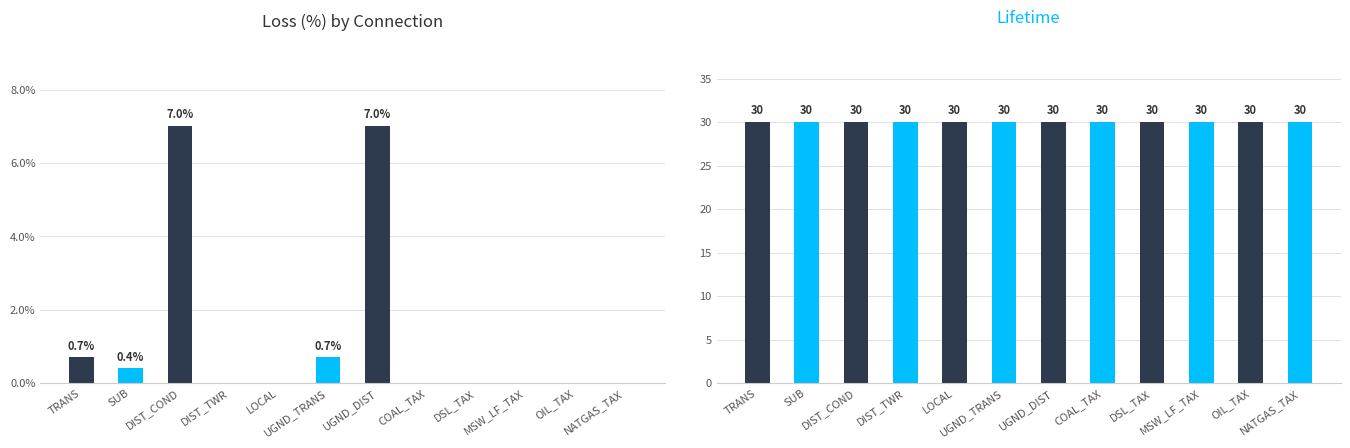

Does the chart contain stacked bars?

No